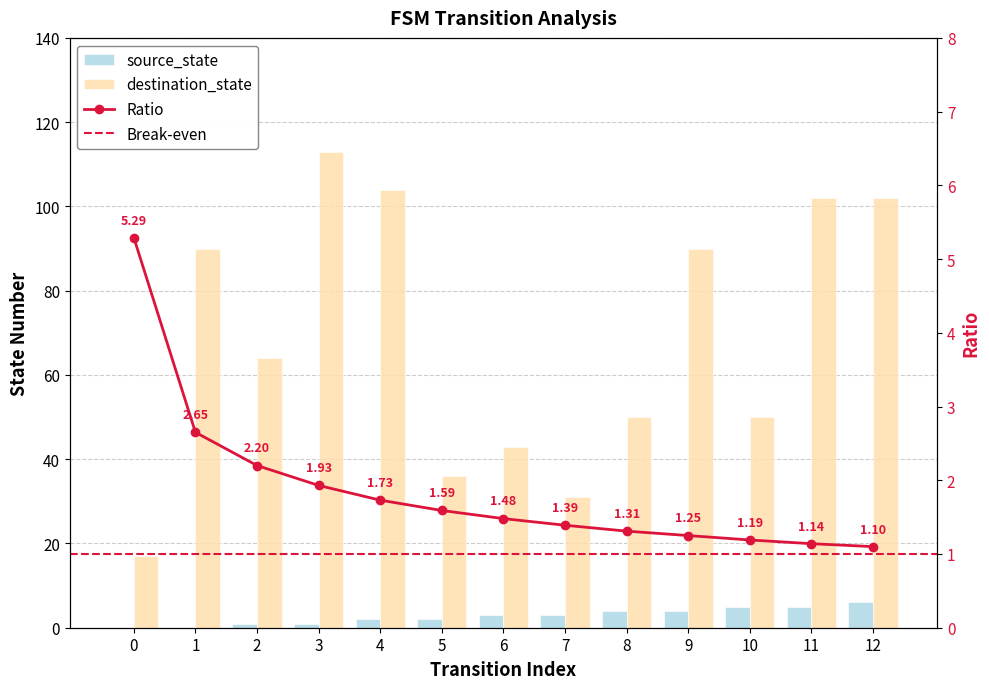

List the labels in order of destination_state value, largest first.

3, 4, 11, 12, 1, 9, 2, 8, 10, 6, 5, 7, 0